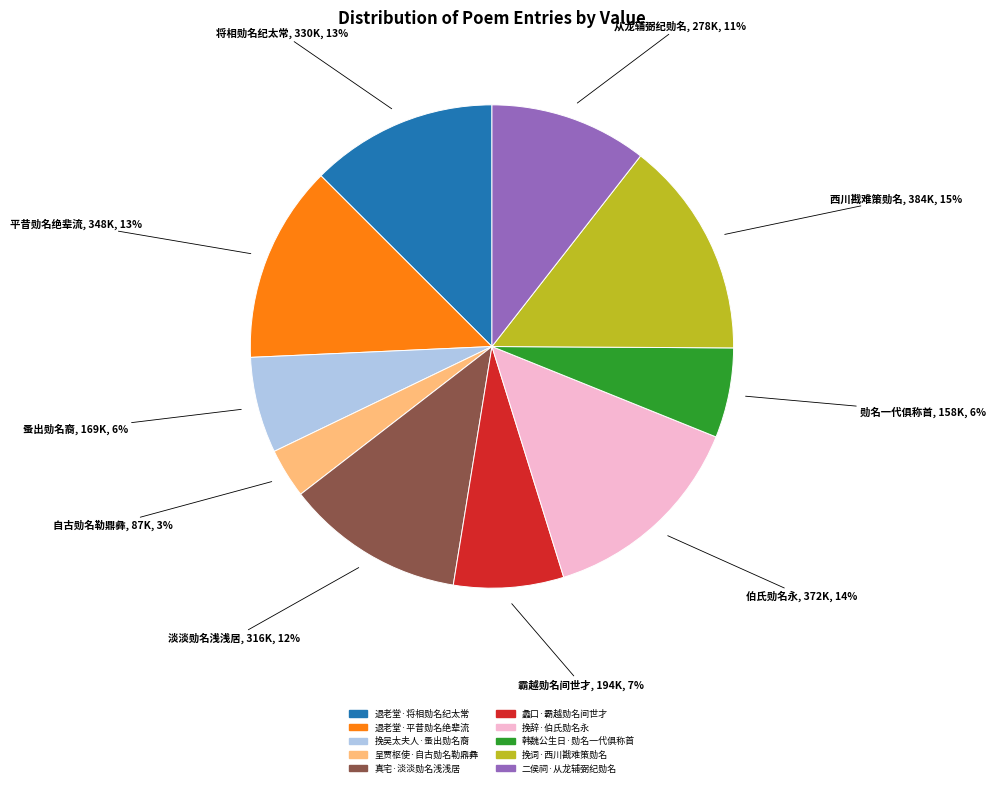

Is it true that 挽吴太夫人·蚤出勋名裔 is 6% of the pie?

True